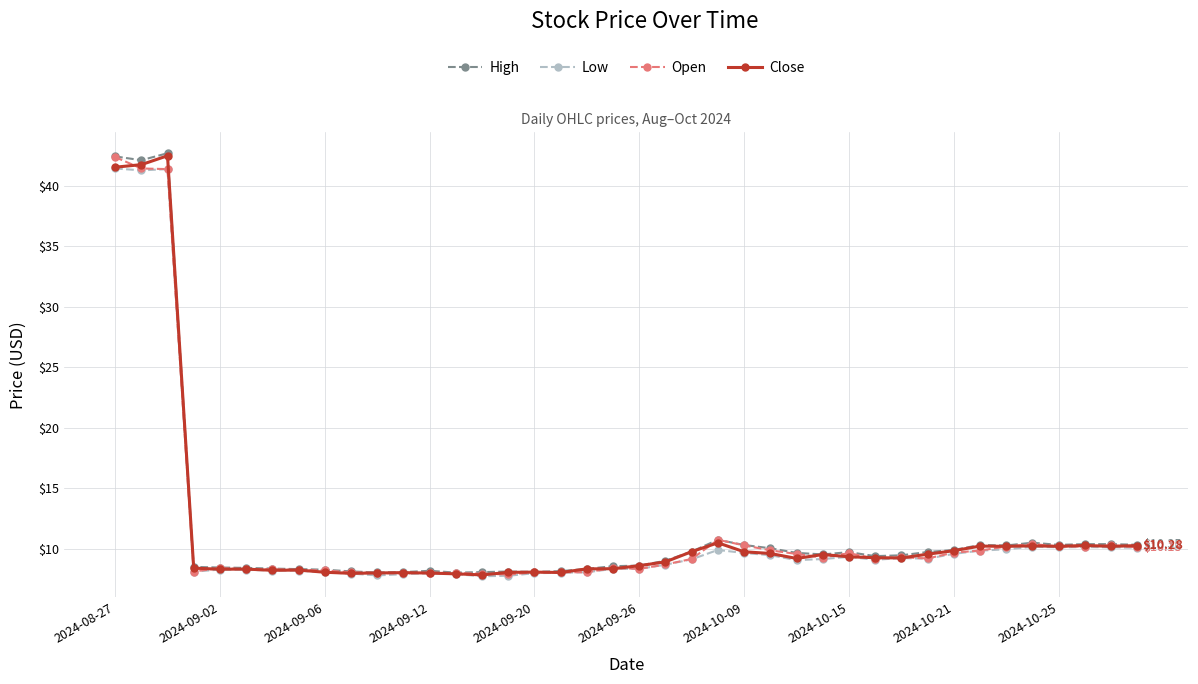

True or false: Low has more than 0 points higher than both neighbors.

True